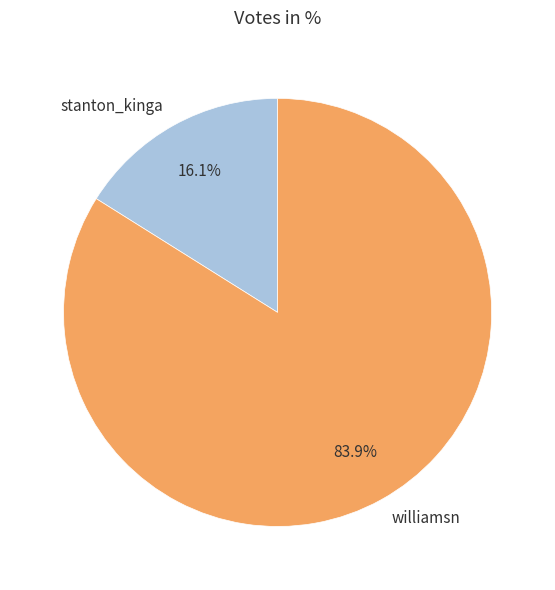

To the nearest percent, what percentage of the pie is williamsn?

84%